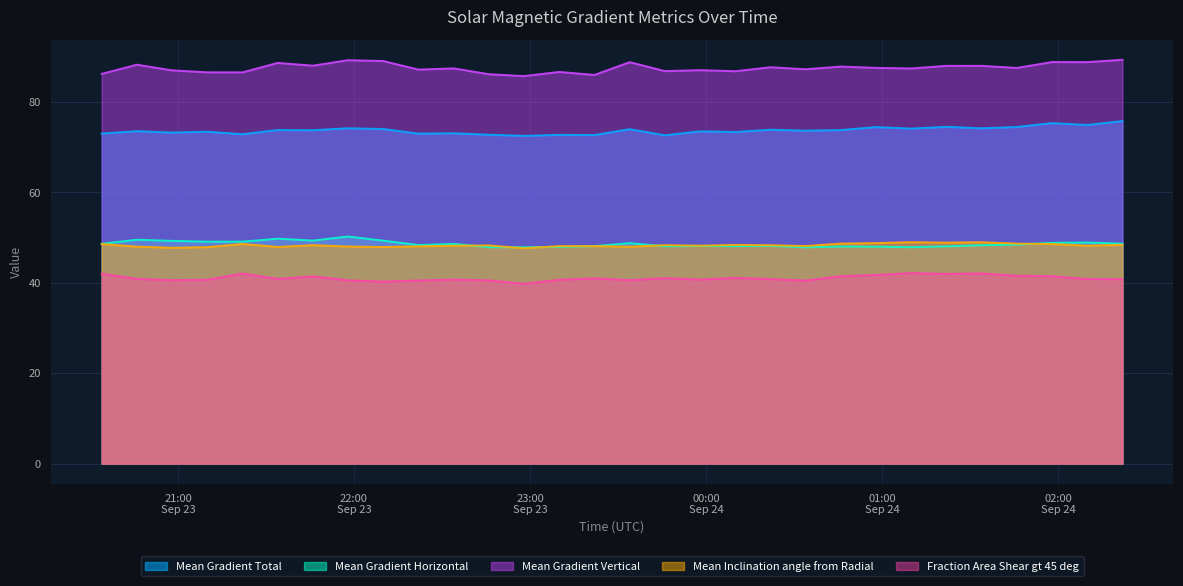

What position from the left is 2011/09/23 22:10?

9